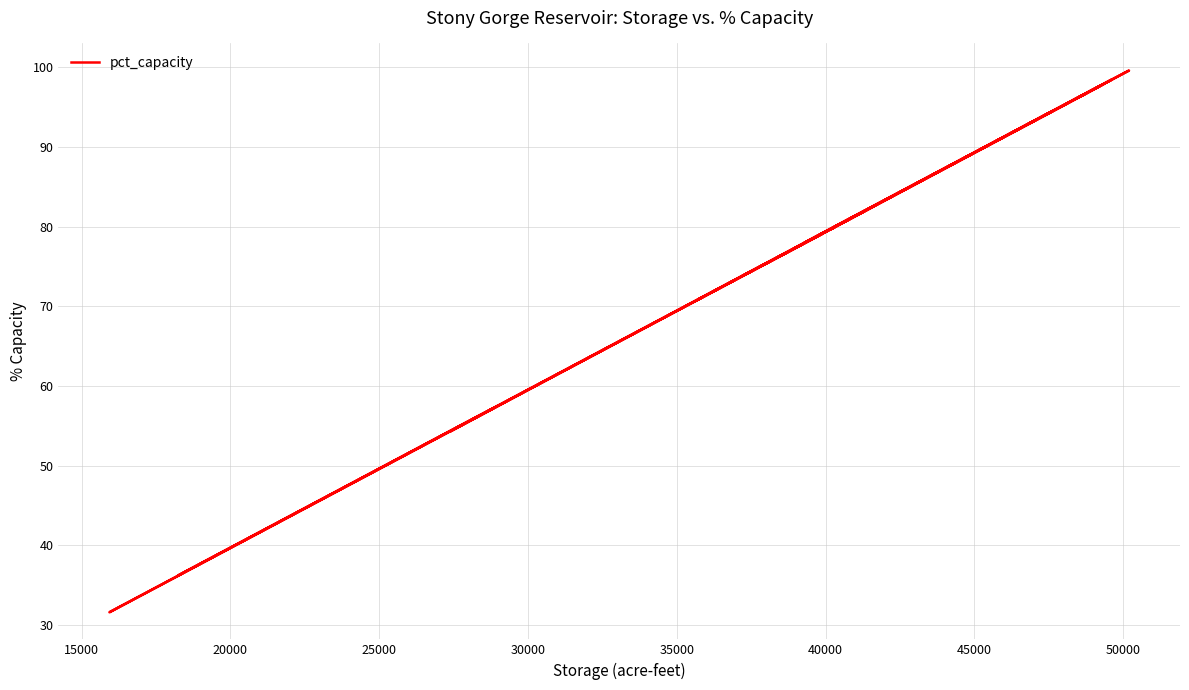

What is the sum of all values?

3046.1